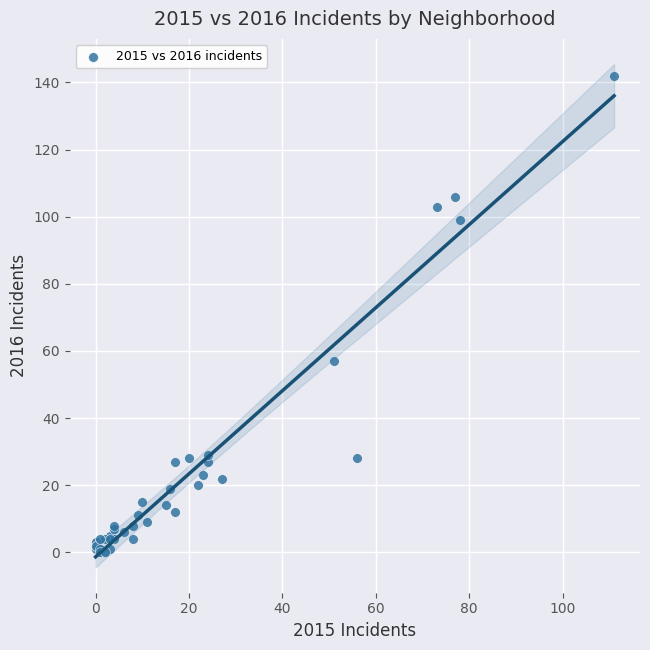

What Y value in the scatter plot is closest to 71?

57